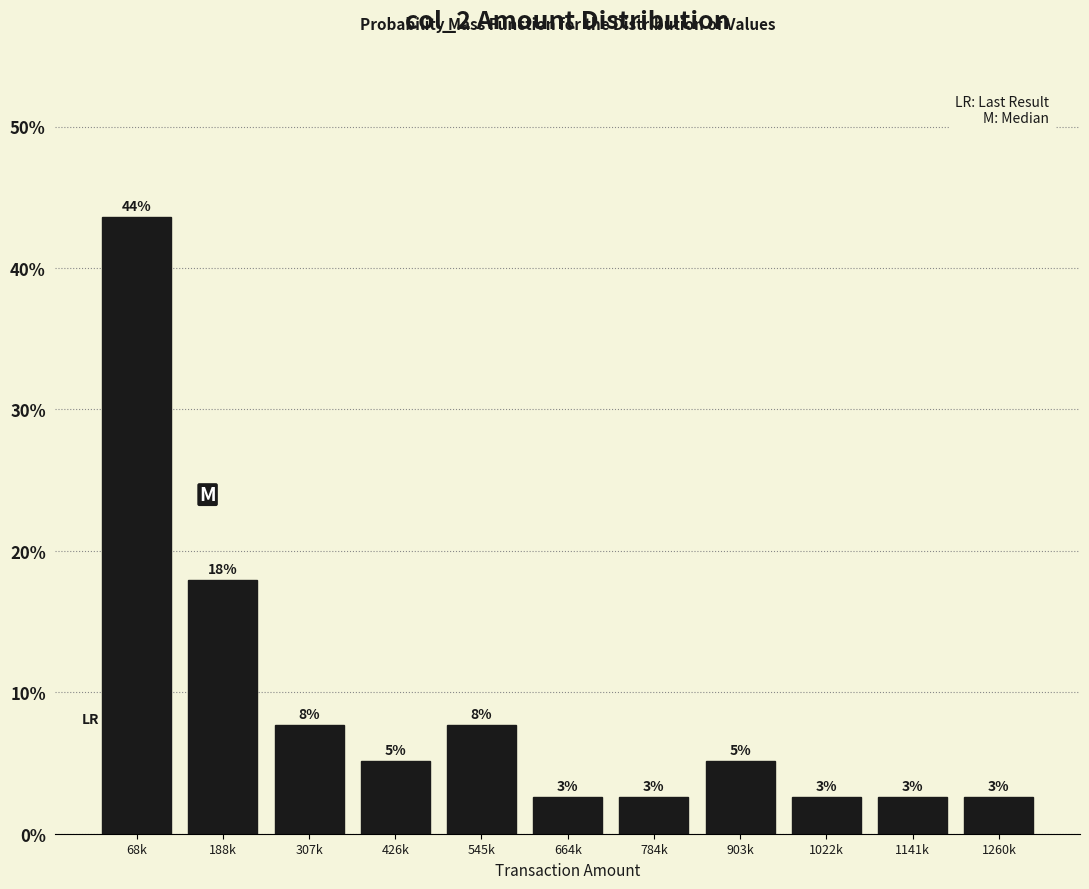

How many bars are there in total?

11